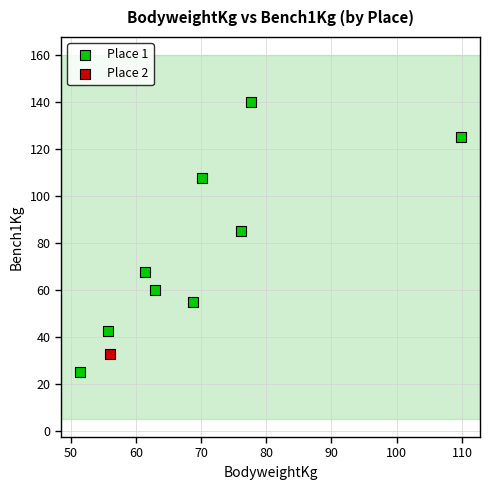

What are all the series names shown in the legend?

Place 1, Place 2